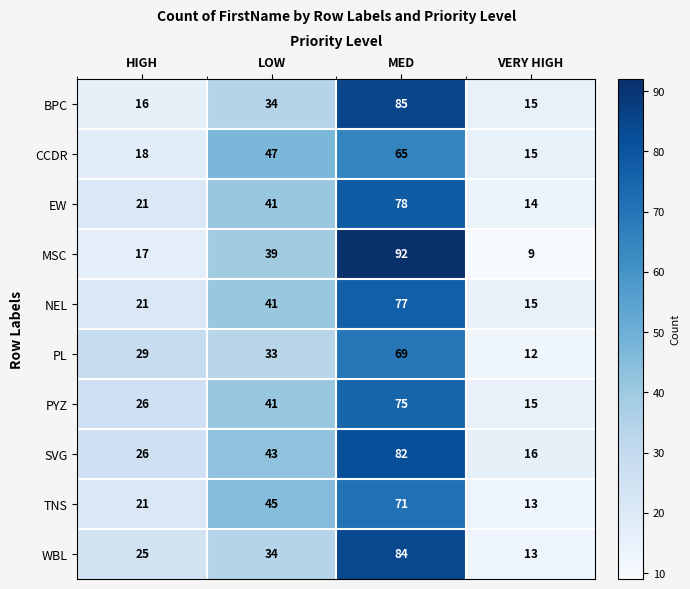

At which category is the sum across all series the highest?

MED